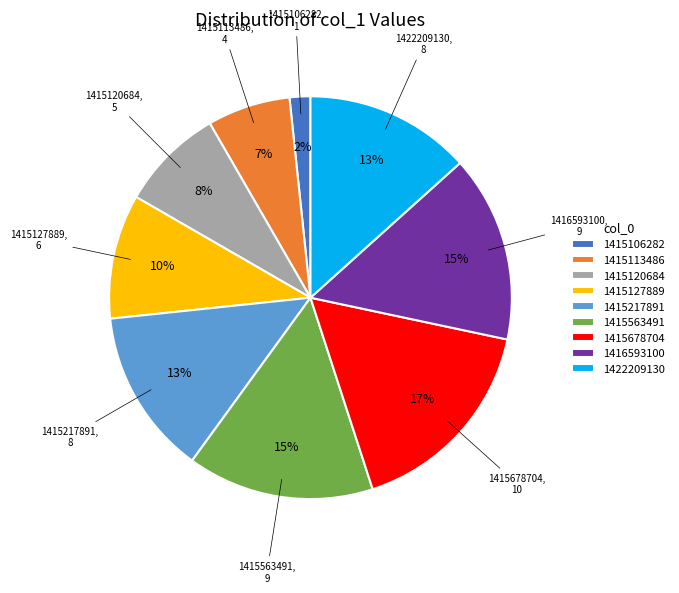

Does 1416593100 represent more than half of the total?

No